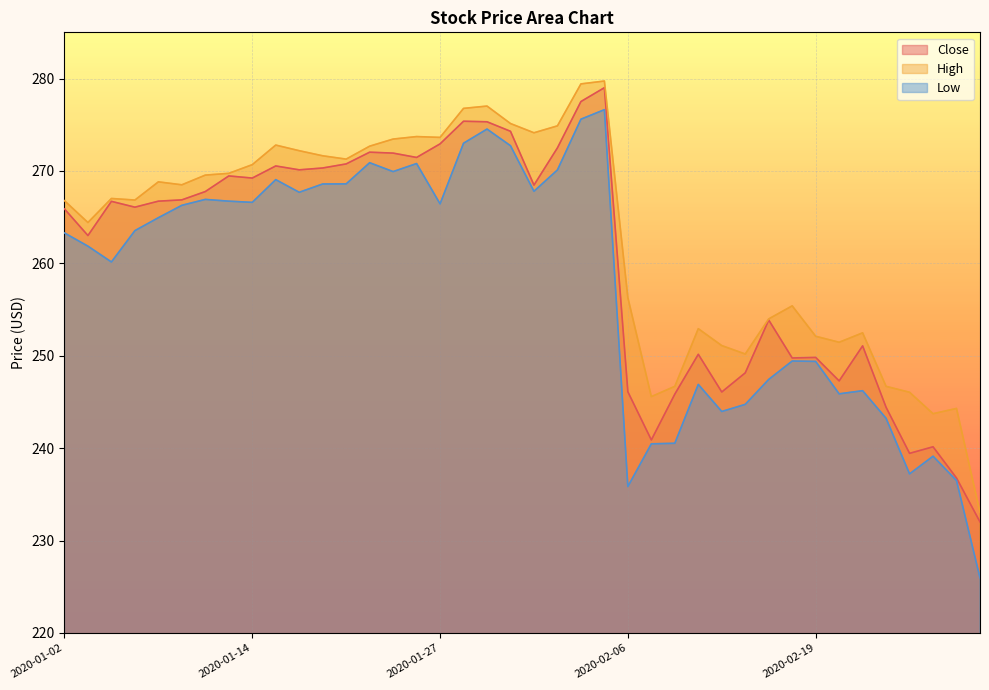

Is it true that High equals 180.7 at 2020-01-28?

False